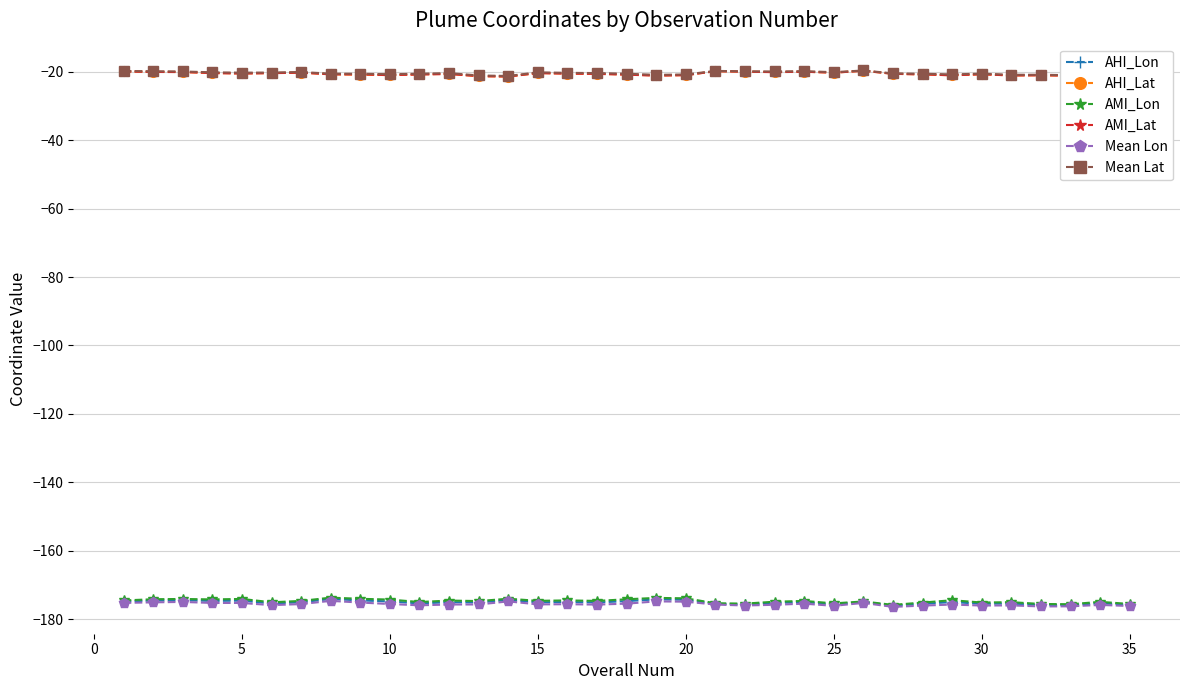

True or false: AMI_Lon has more than 1 interior local peaks.

True